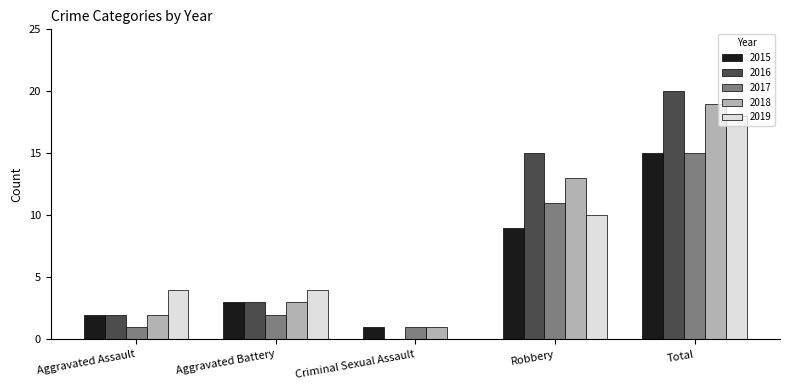

Which label corresponds to the largest value in the chart?

Total